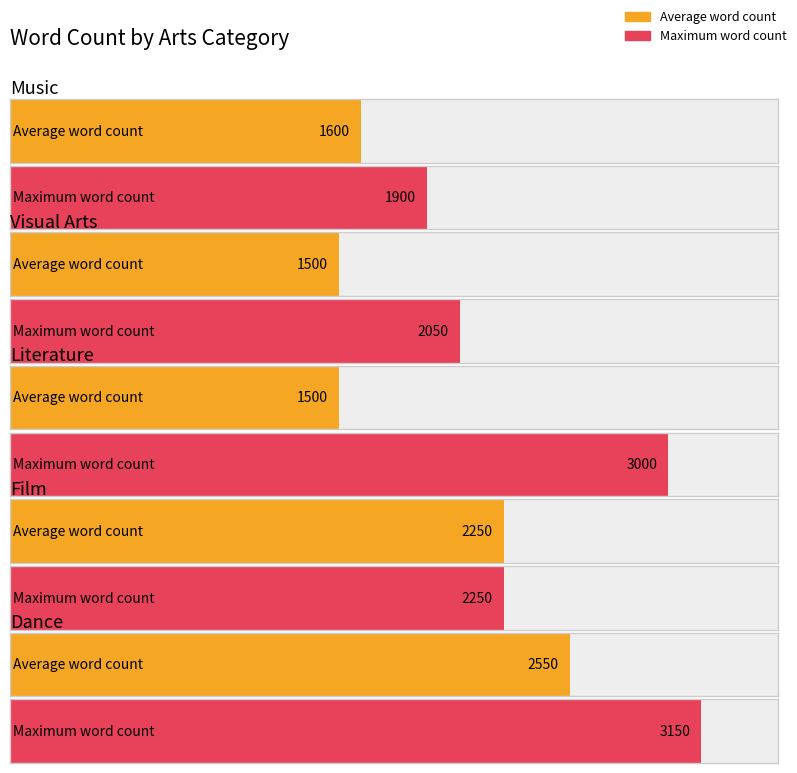

What is the label of the 1st bar from the left?

Music